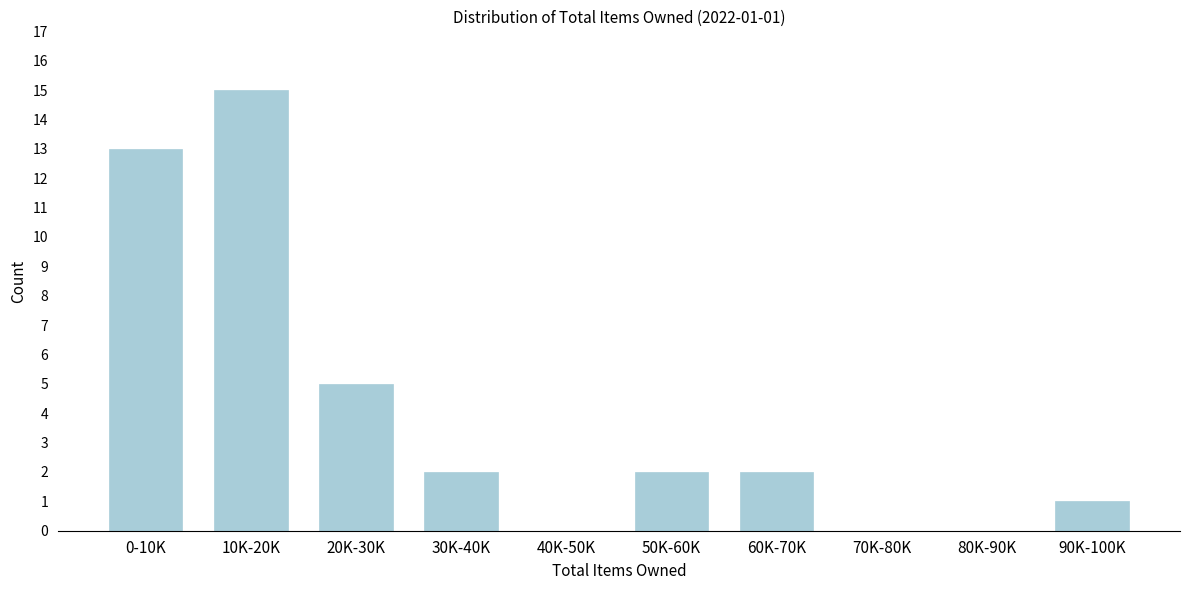

Reading left to right, what are all the values shown in this chart?

0-10K=13	10K-20K=15	20K-30K=5	30K-40K=2	40K-50K=0	50K-60K=2	60K-70K=2	70K-80K=0	80K-90K=0	90K-100K=1